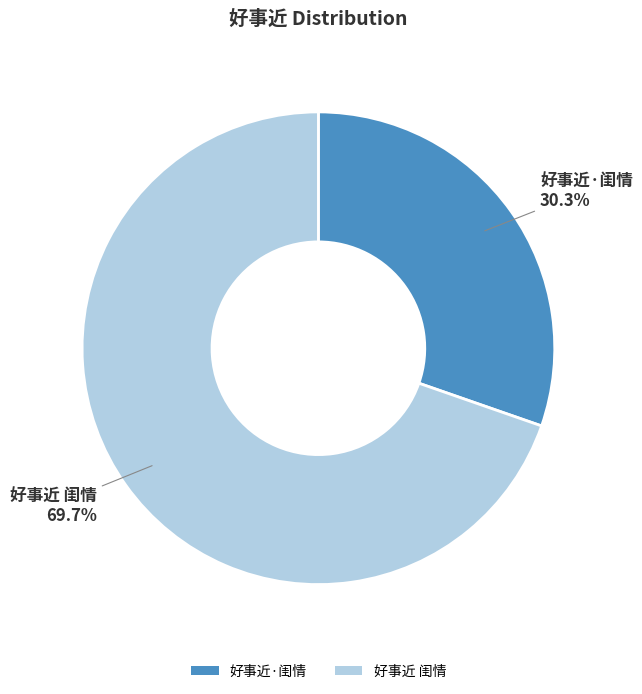

To the nearest percent, what percentage of the pie is 好事近 闺情?

70%